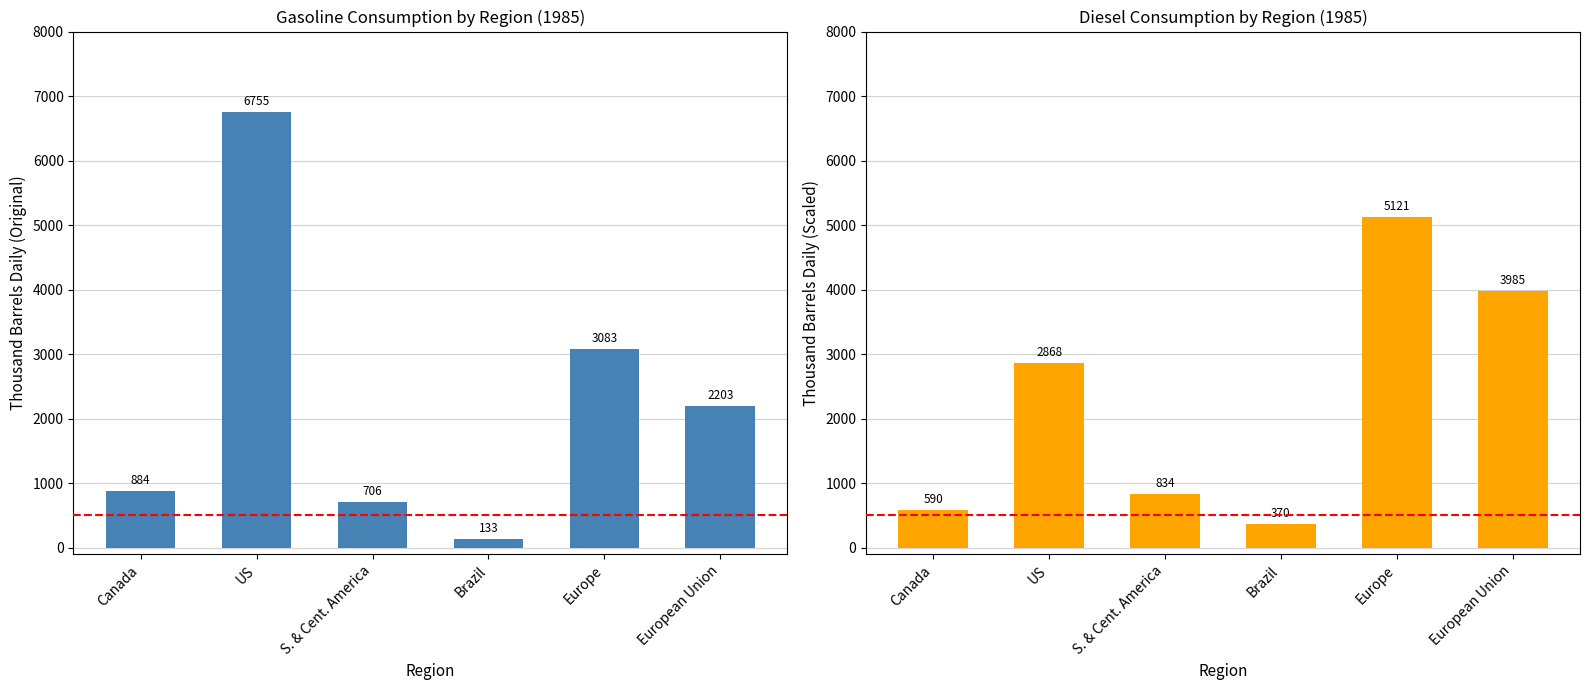

What is the label of the 2nd bar from the right?

Europe